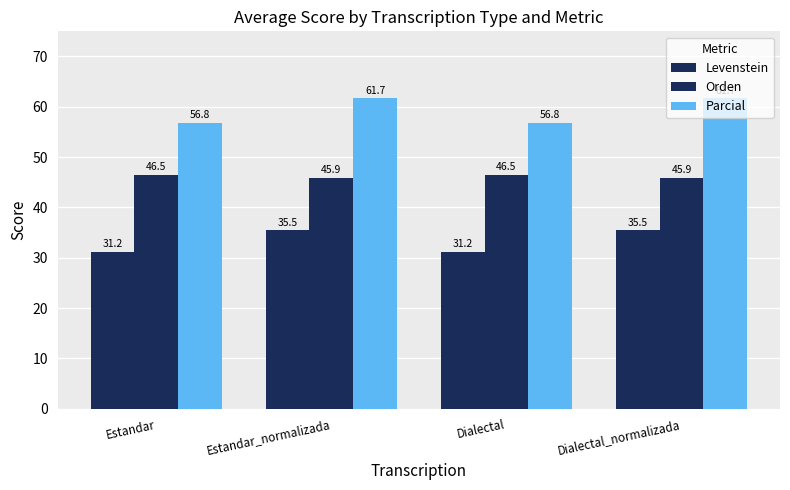

List the series in order of their overall mean, lowest first.

Levenstein, Orden, Parcial